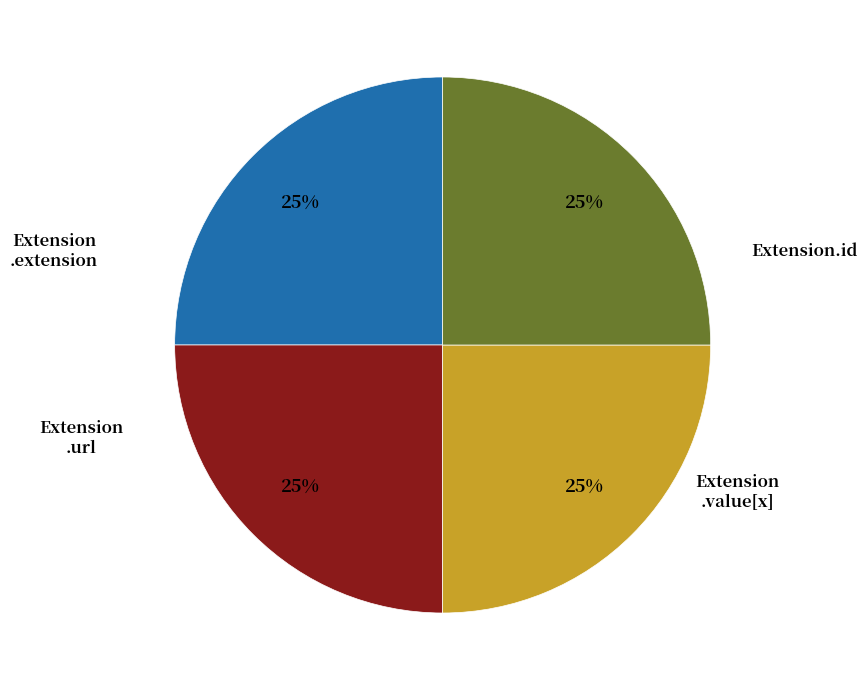

To the nearest percent, what is the average slice percentage?

25%